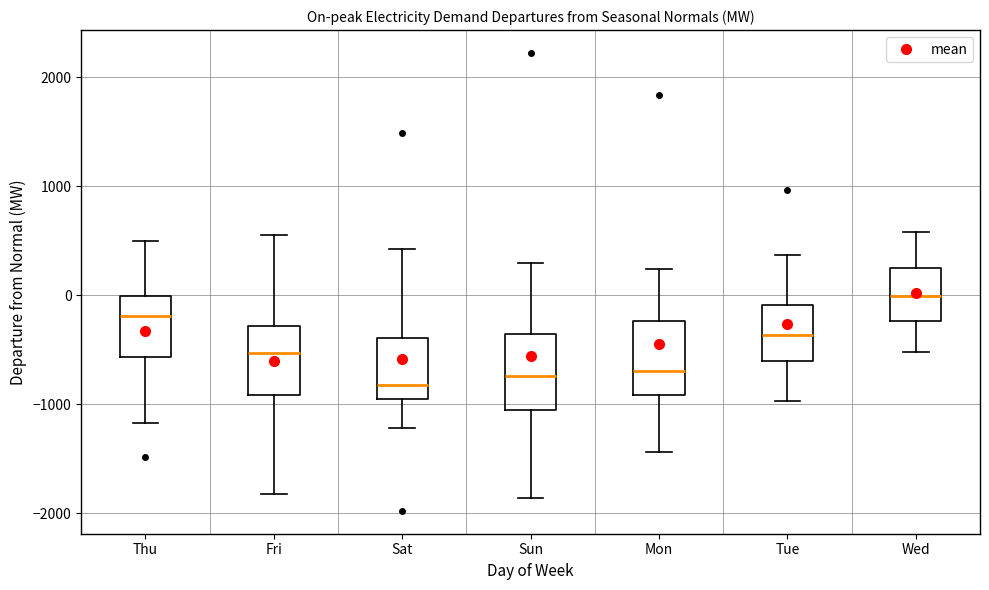

Which box's median line is the highest?

Wed